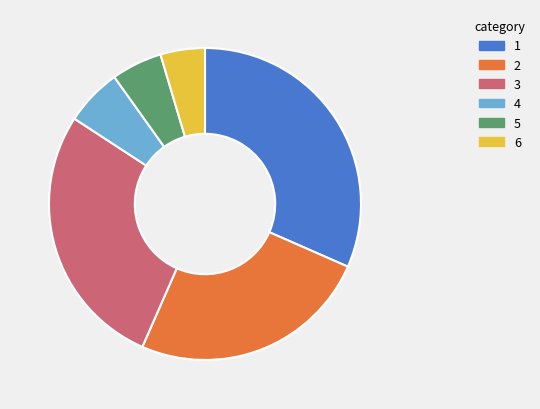

Which category has the smallest portion of the pie?

6